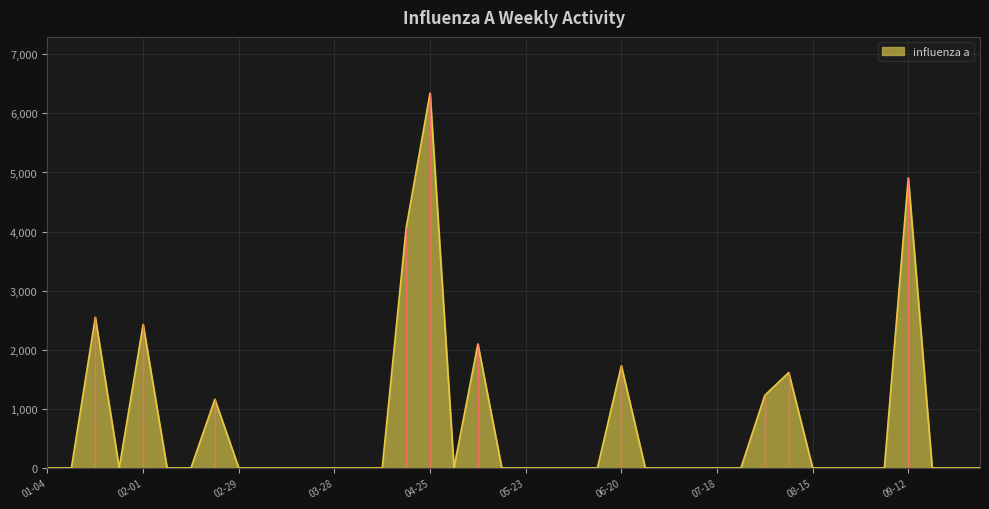

What is the difference between the maximum and minimum values?

6343.4